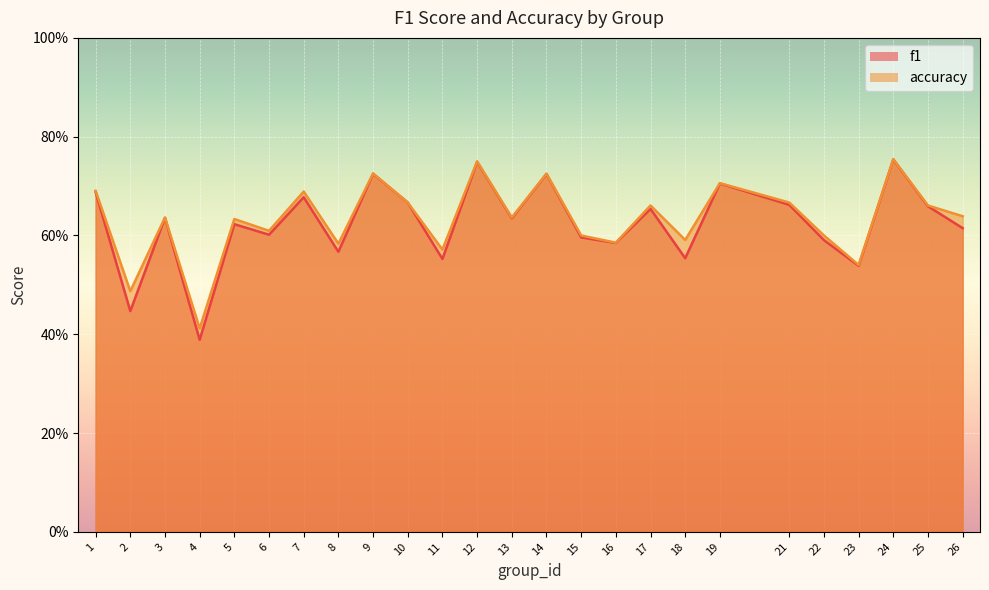

Which category has the lowest value across all series?

4